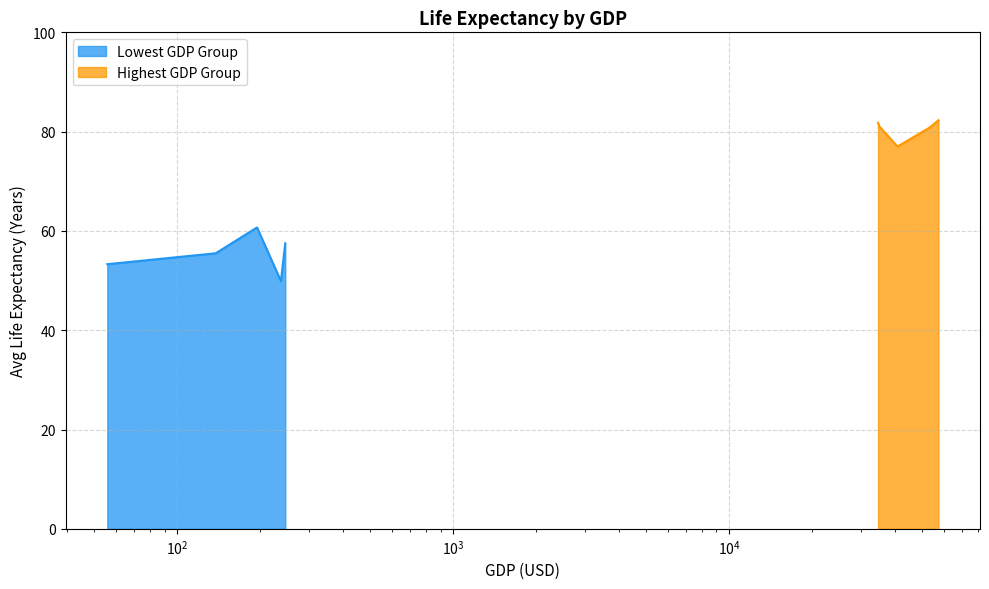

What is the average value of the Highest GDP Group series?

80.6